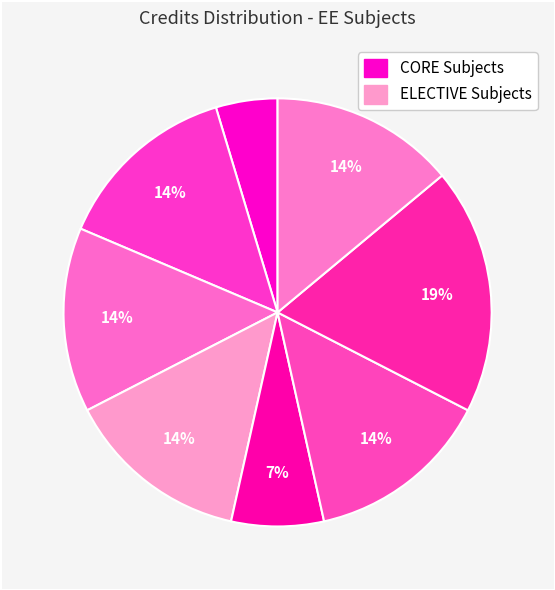

How many slices are in this pie chart?

8